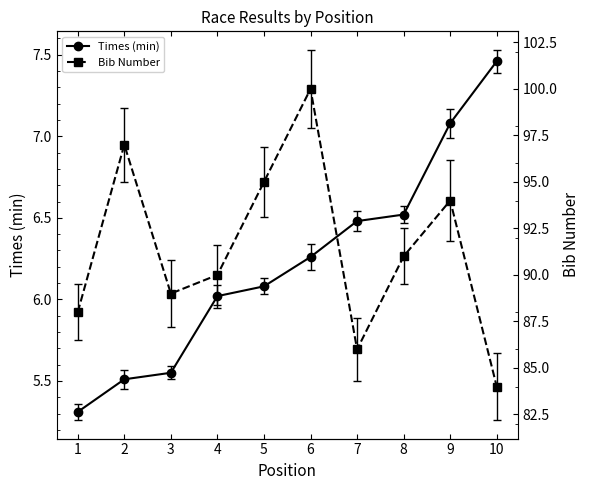

Is it true that Bib Number equals 91.0 at 8?

True